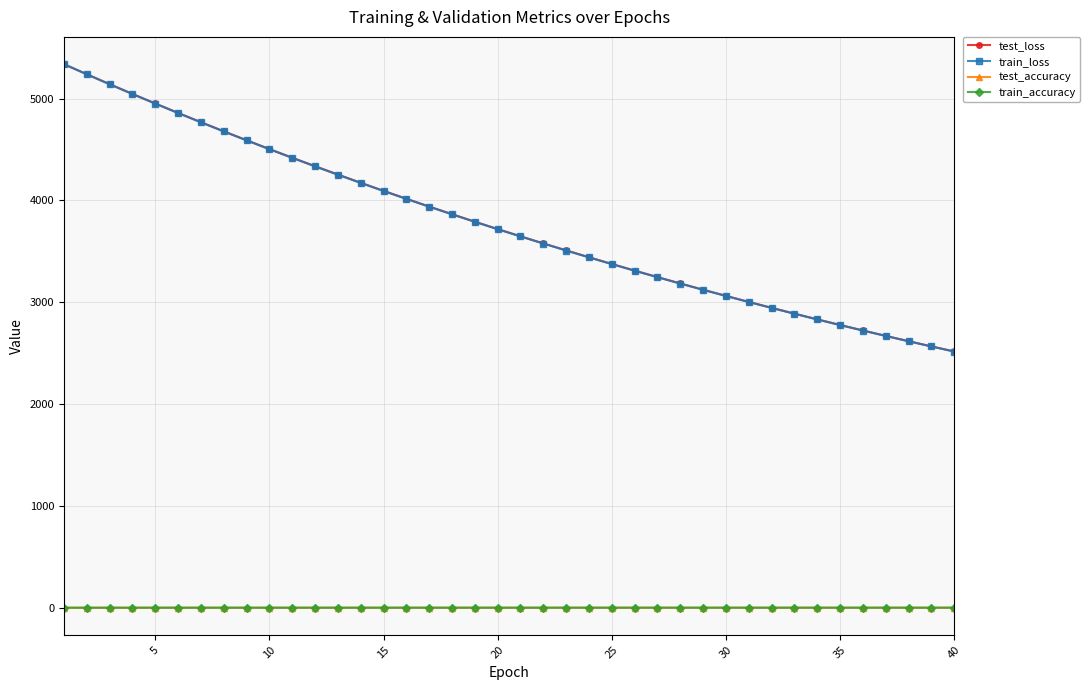

What is the sum of all train_loss values?

150707.1